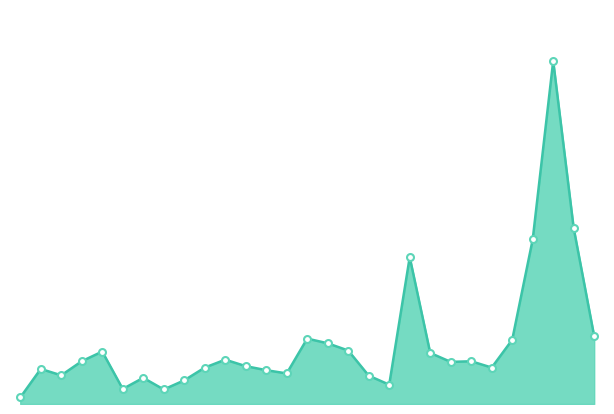

Is this an area chart (filled region under the line)?

Yes